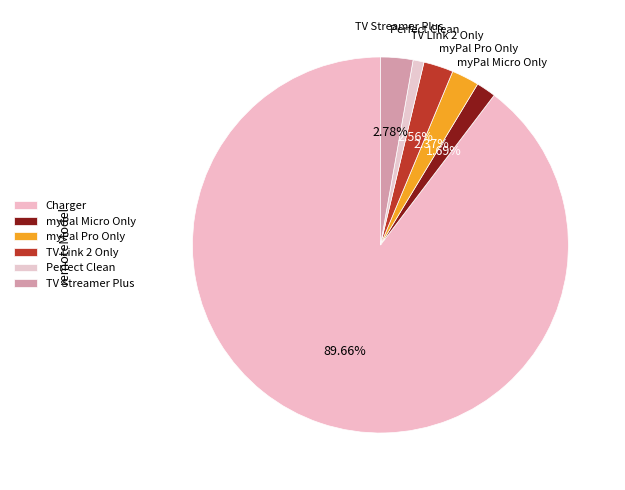

To the nearest percent, what is the difference between the largest and smallest slice percentages?

89%